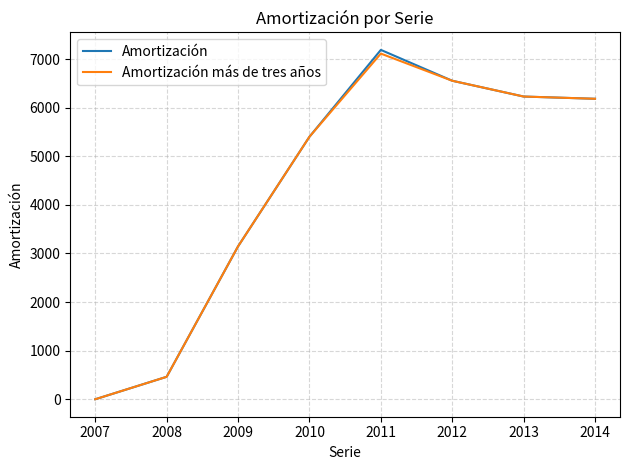

What is the average value of the Amortización más de tres años series?

4387